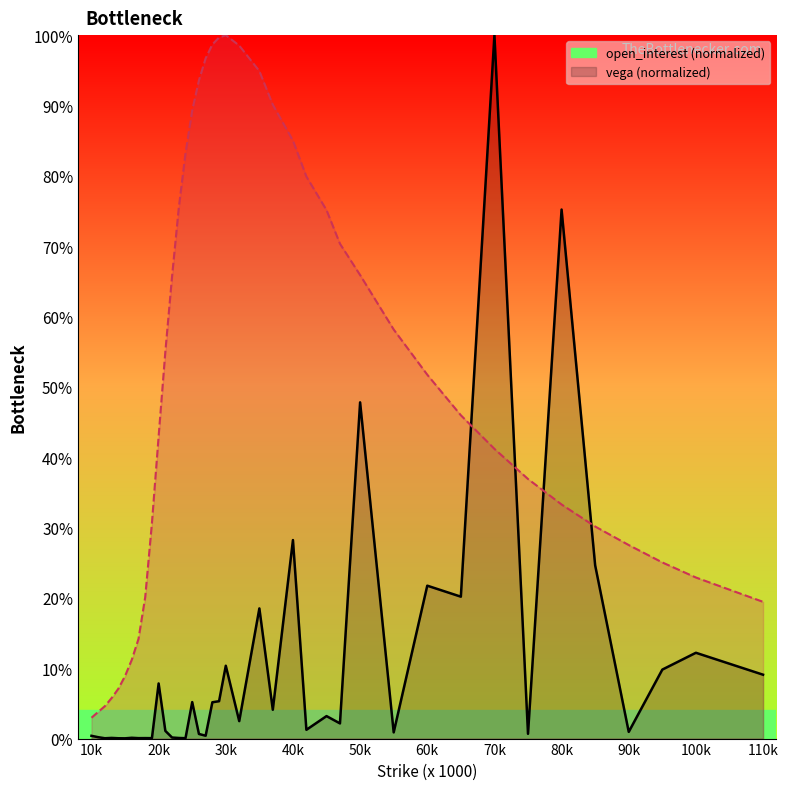

What is the greatest value displayed?

100.0